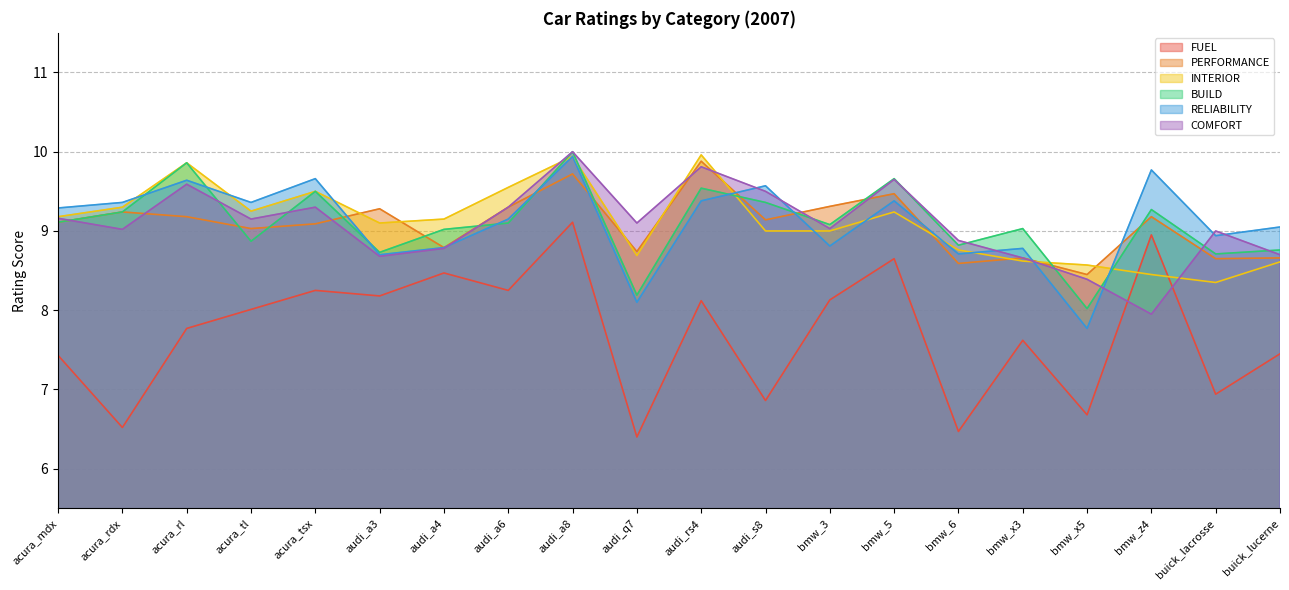

Which series has the largest total across all categories?

RELIABILITY